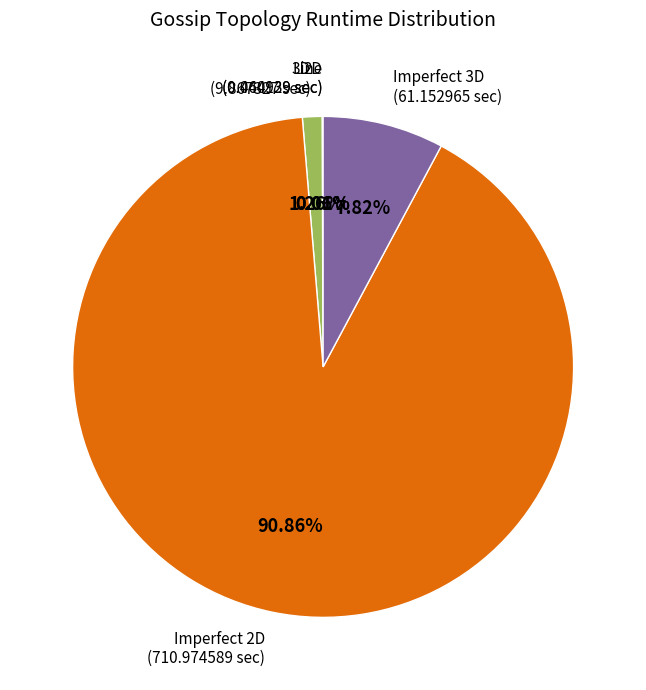

Is there a majority slice in this chart?

Yes